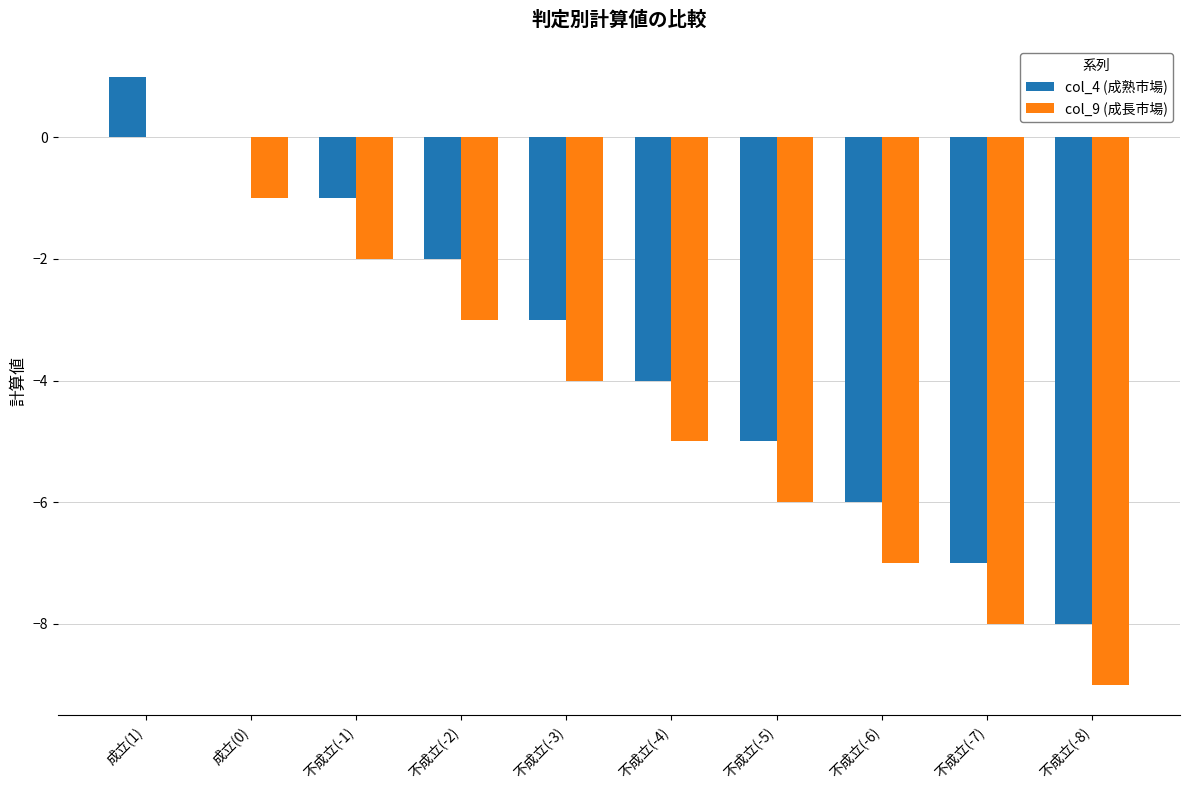

How many series are shown in this chart?

2